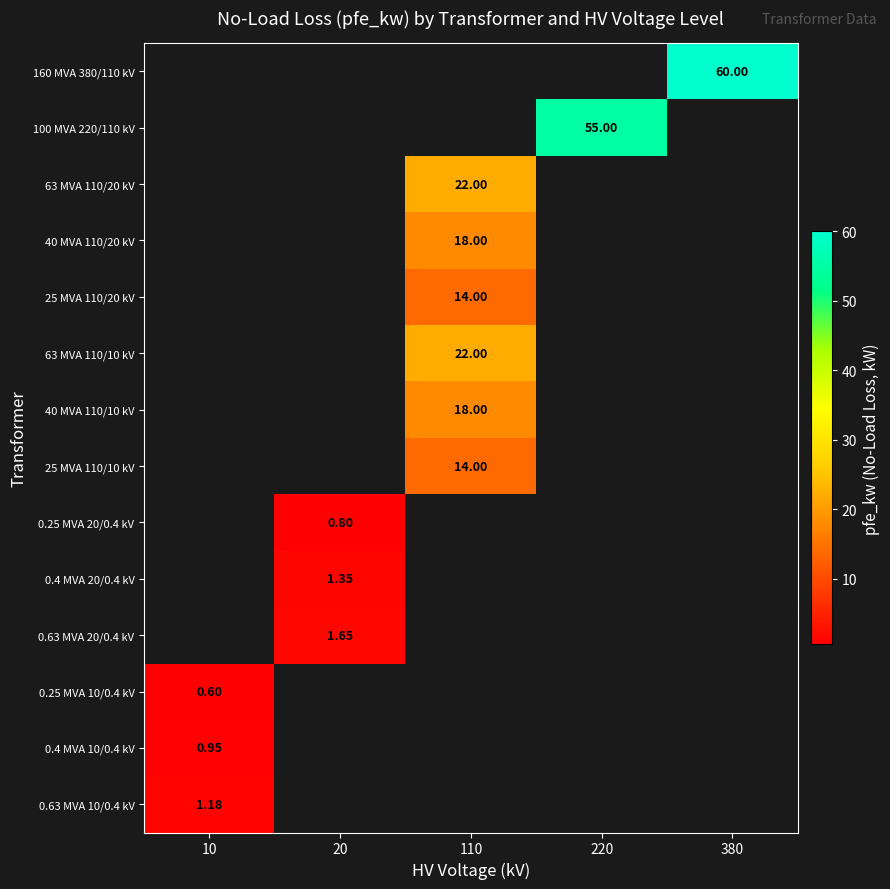

Count the number of categories in the chart.

5